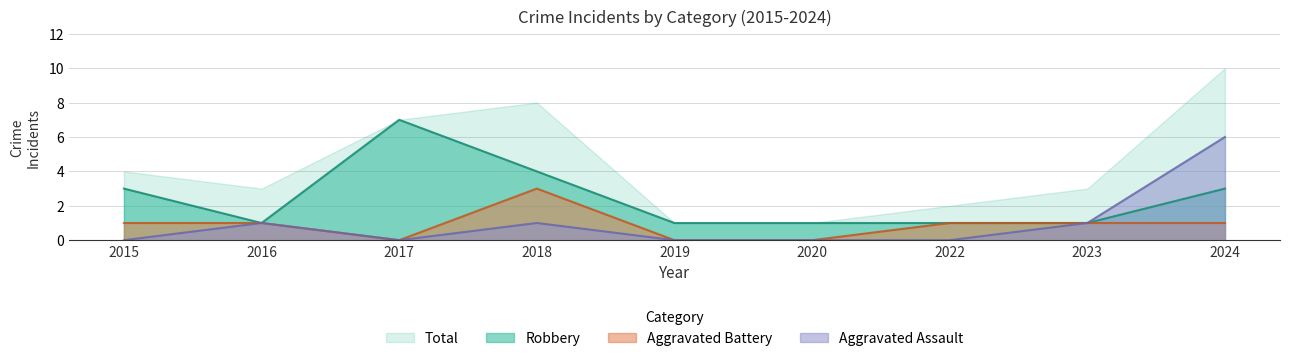

The Robbery series shows 2 at 2023. True or false?

False